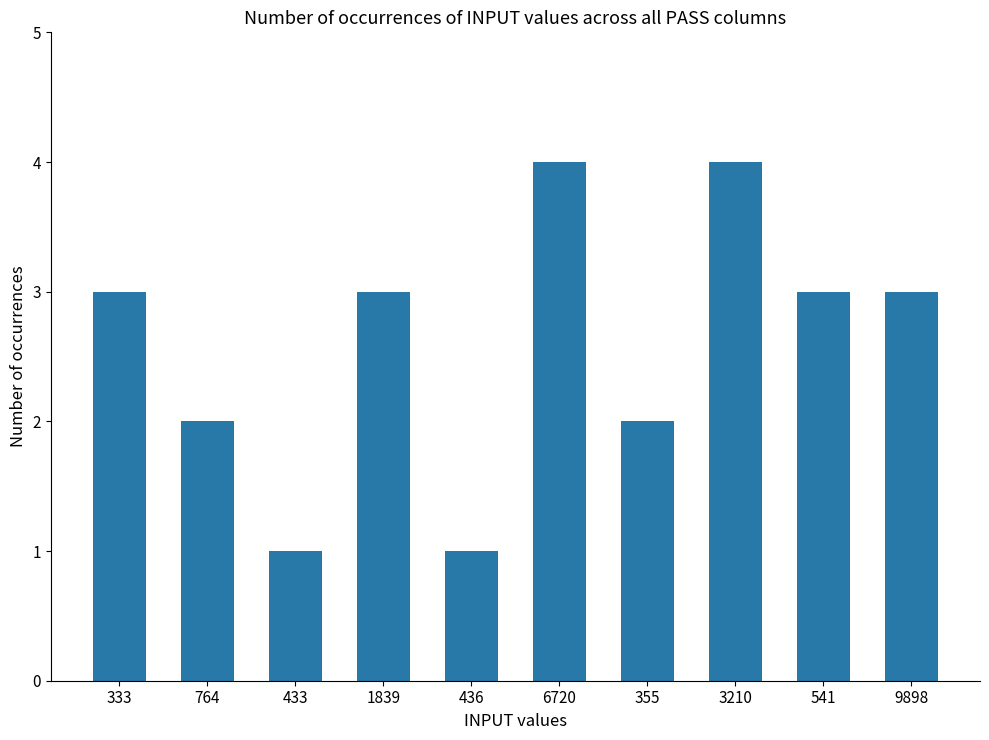

Does the chart contain any negative values?

No